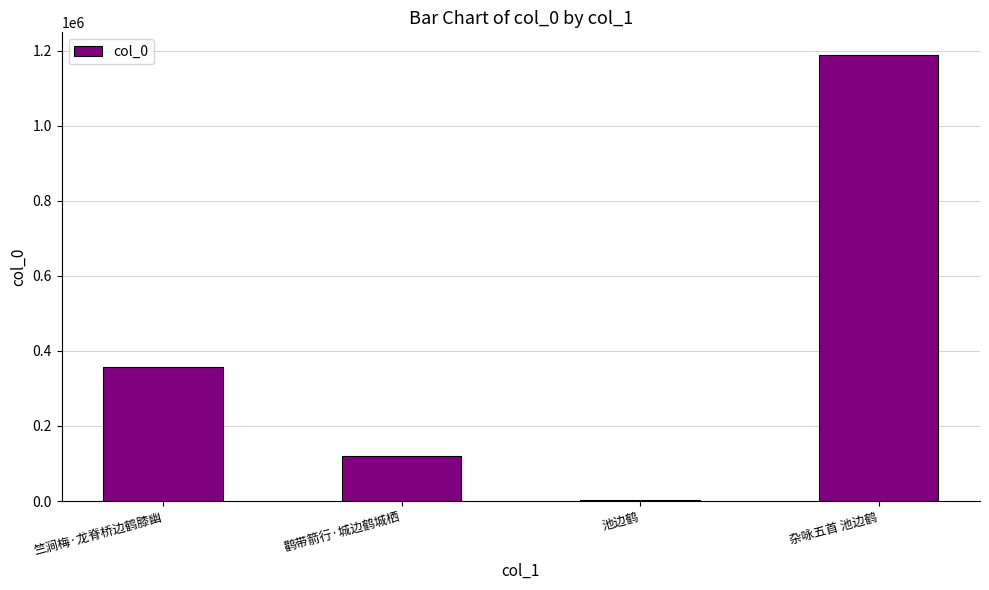

What is the maximum value shown in the chart?

1189119